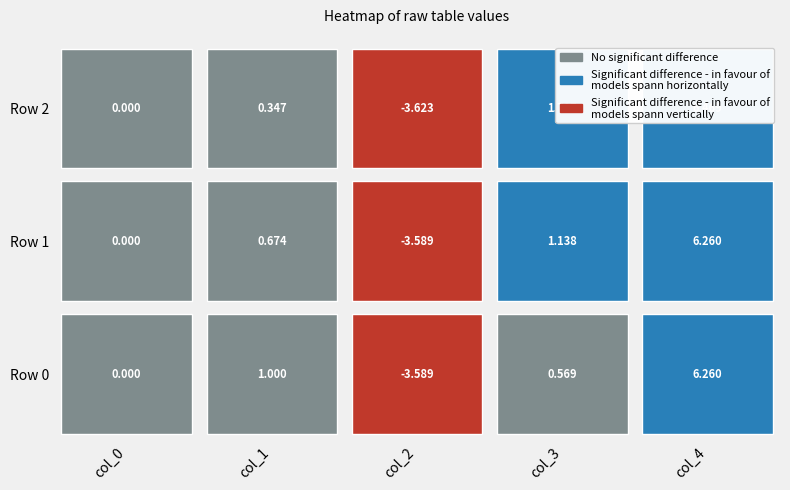

At how many categories does at least one series exceed 0?

3